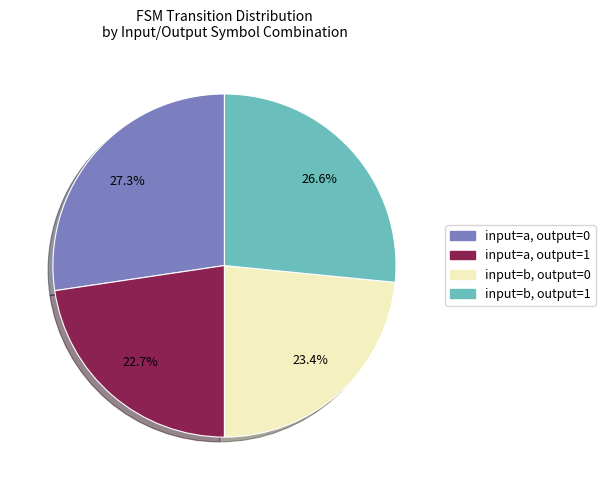

Does any single category account for the majority?

No